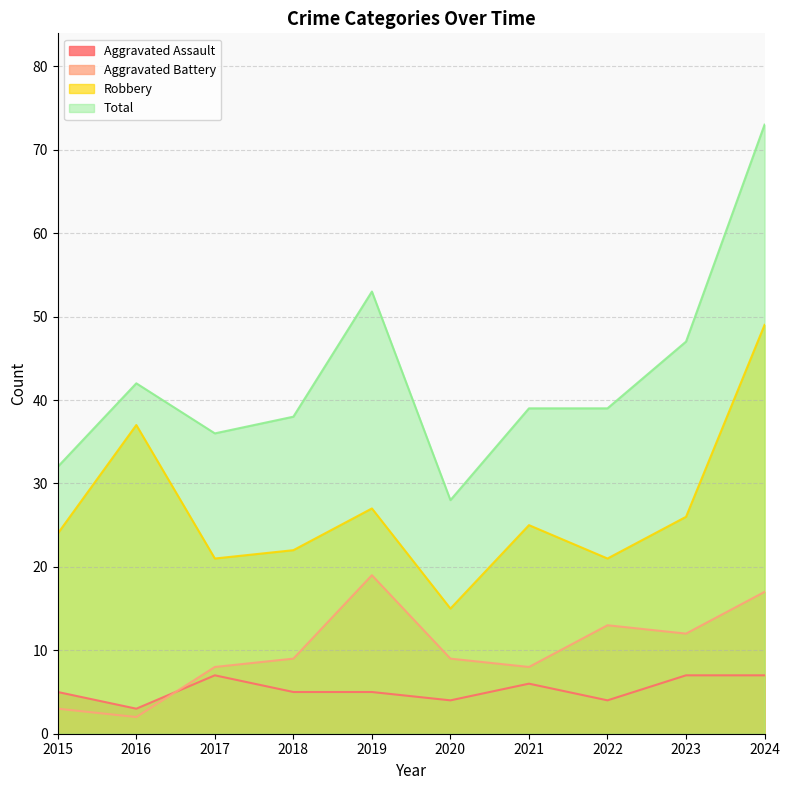

True or false: Aggravated Assault has a value of 3 at 2016.

True